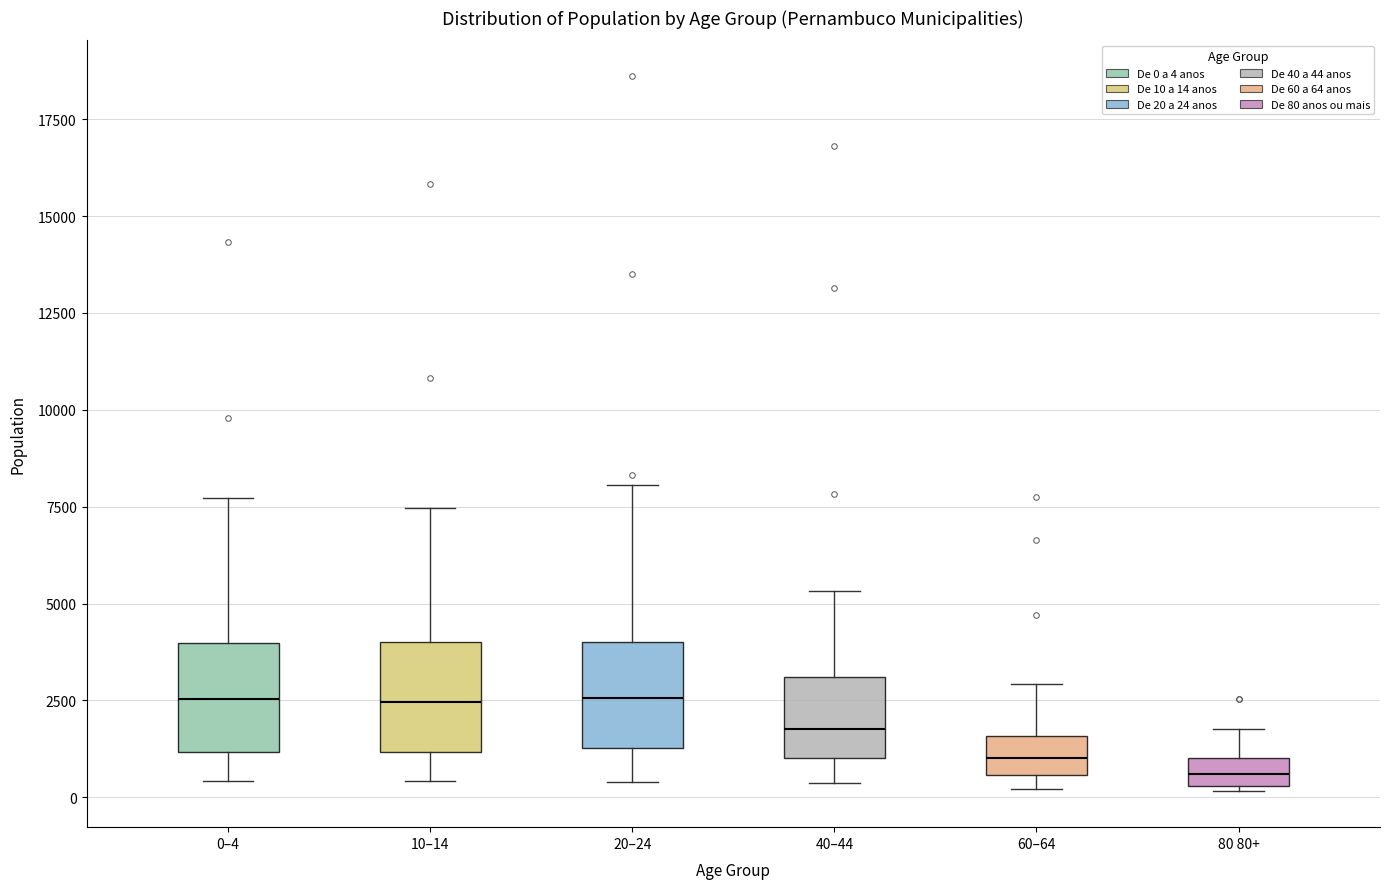

Where does the upper whisker of the box for 10–14 end on the y-axis? The values are not printed on the chart, so give them approximately, as read against the axis.

7500